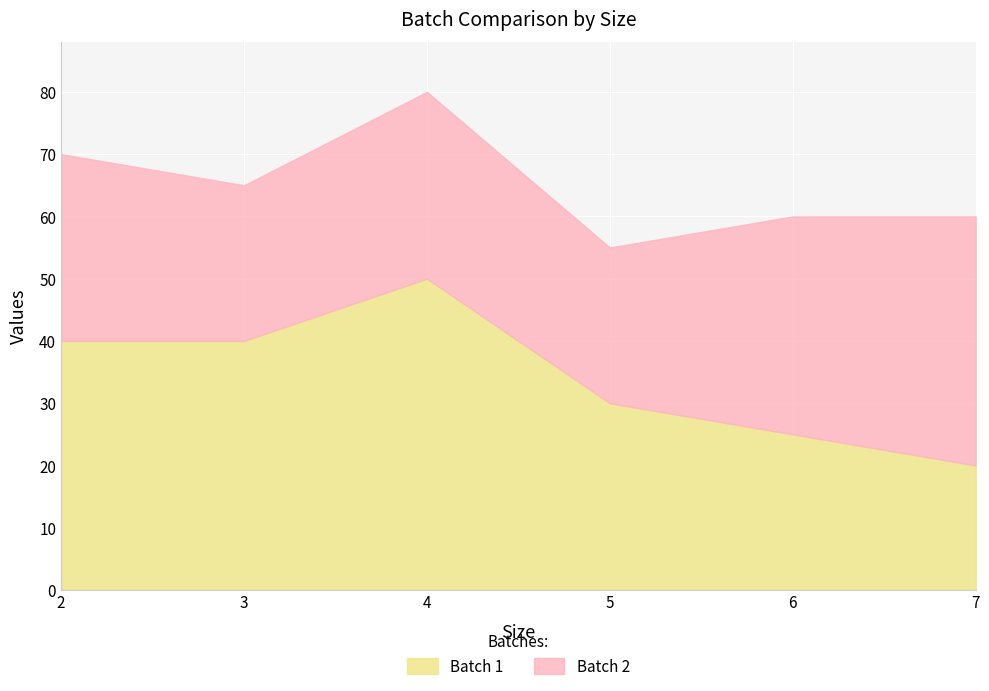

The chart shows a value of 15 at 5. True or false?

False